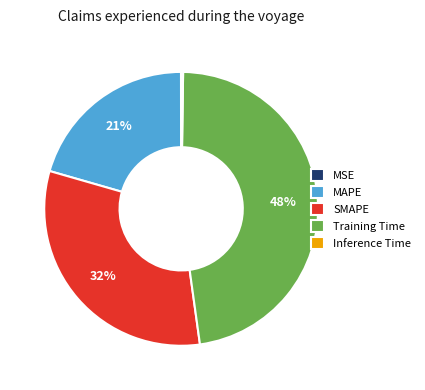

Which slice is the largest?

Training Time